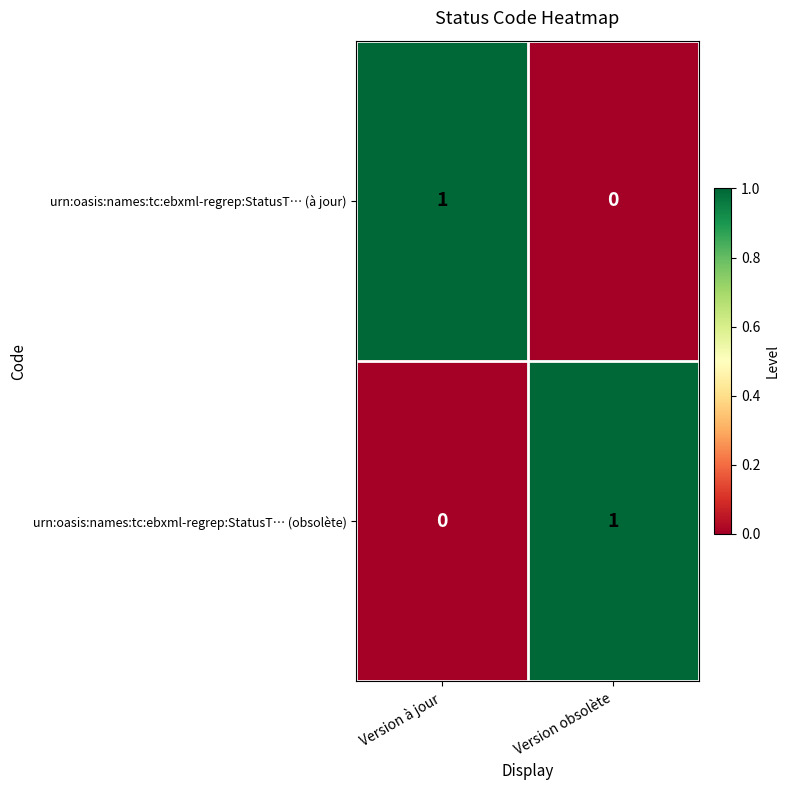

How many series are shown in this chart?

2